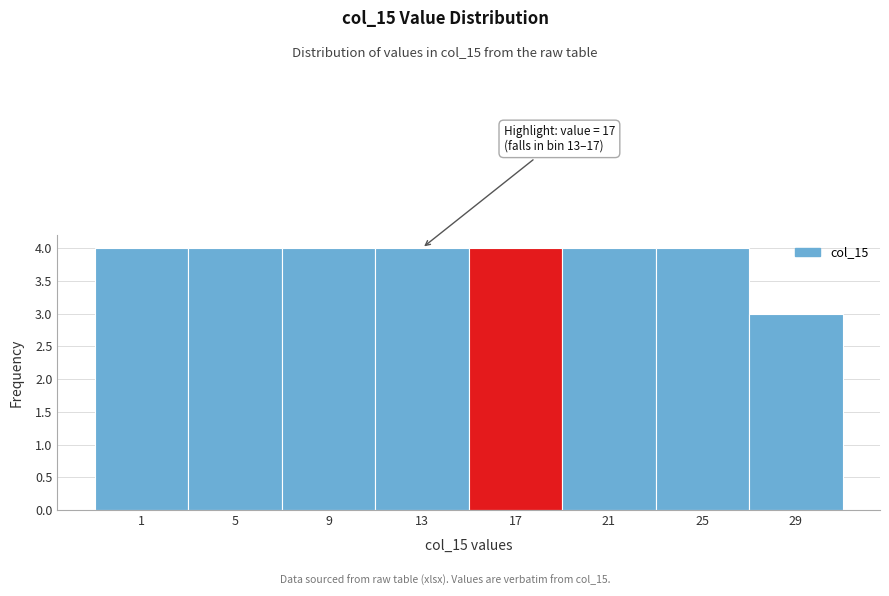

Reading left to right, list all the values displayed in this chart.

4	4	4	4	4	4	4	3